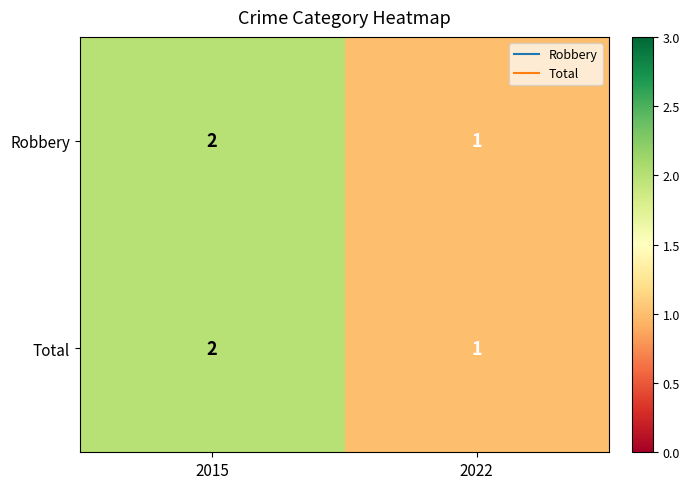

What is the sum of all Robbery values?

3